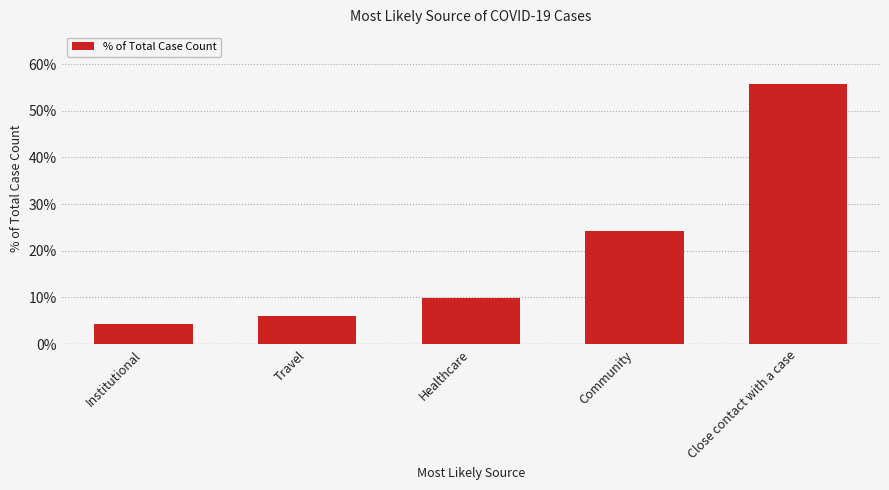

Does the chart contain any negative values?

No